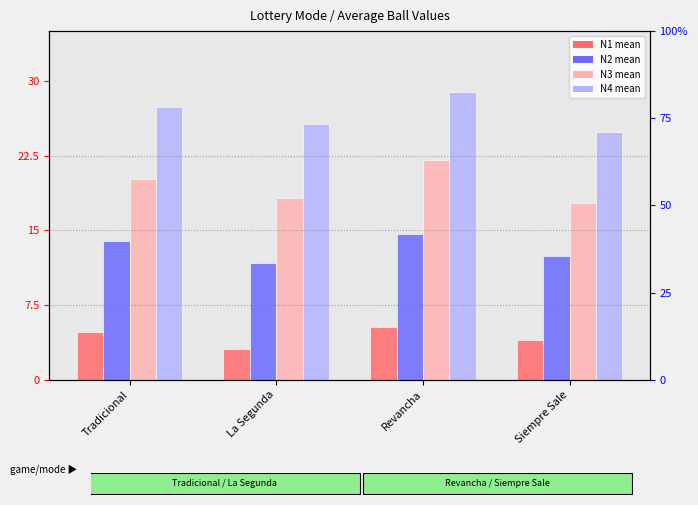

Rank the series at Tradicional from lowest to highest value.

N1_mean, N2_mean, N3_mean, N4_mean